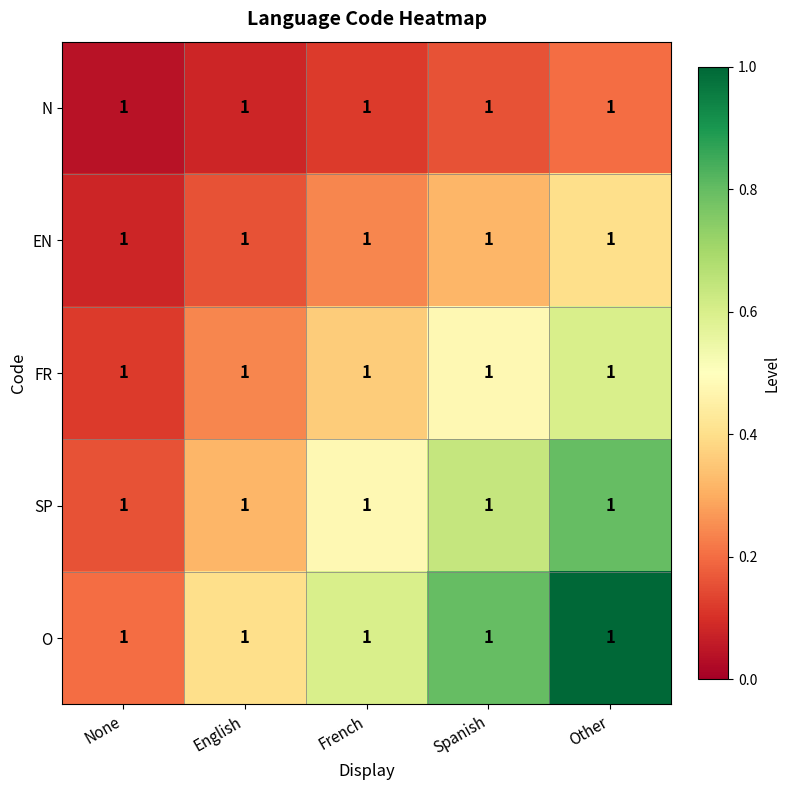

At which category does the chart reach its minimum across all series?

None